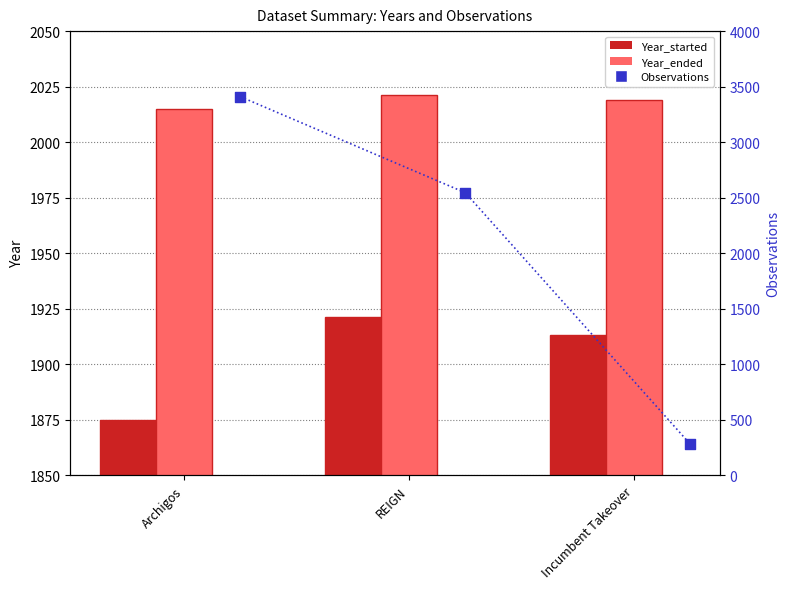

Is the value of Year_started at Archigos greater than the value of Observations at REIGN?

No